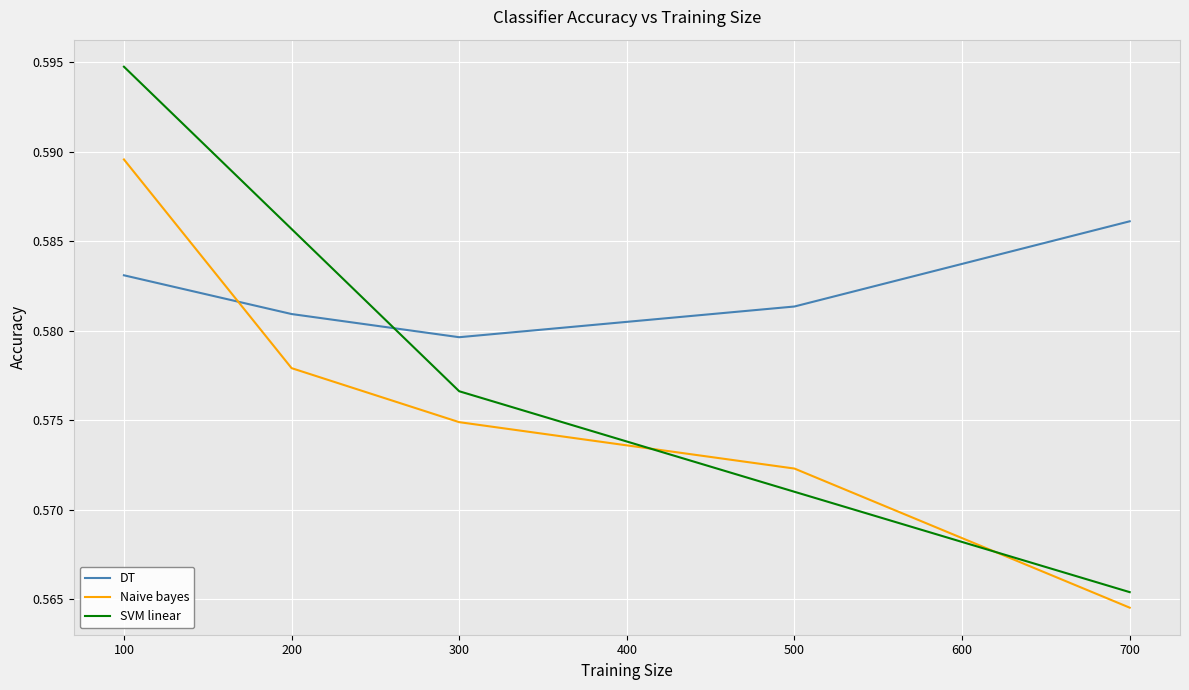

True or false: SVM linear and Naive bayes intersect in this chart.

True